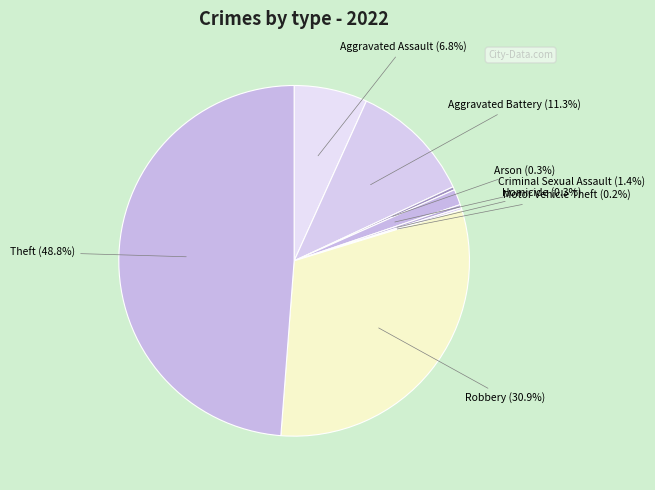

What percentage do Theft and Criminal Sexual Assault together represent?

50.2%